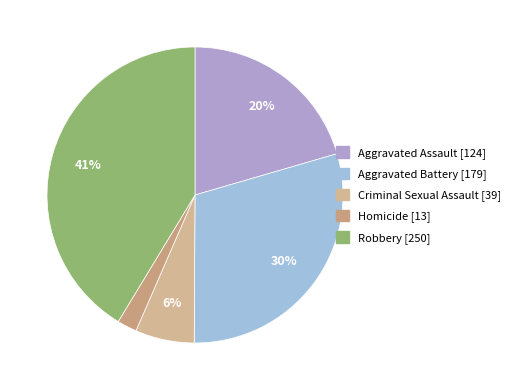

Does Aggravated Battery represent more than half of the total?

No